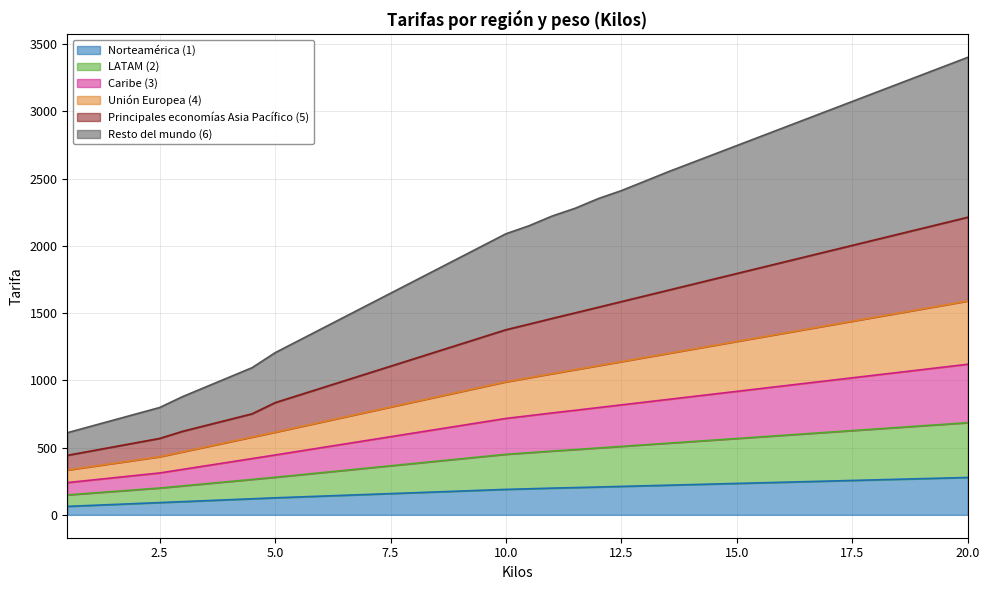

True or false: LATAM (2) and Caribe (3) intersect in this chart.

False